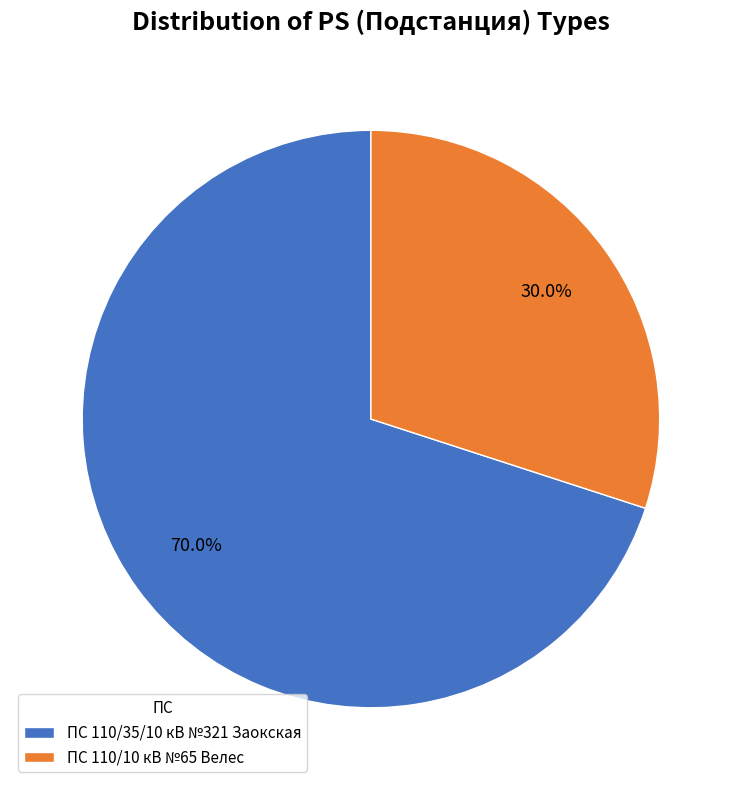

What is the largest slice in the pie chart?

ПС 110/35/10 кВ №321 Заокская